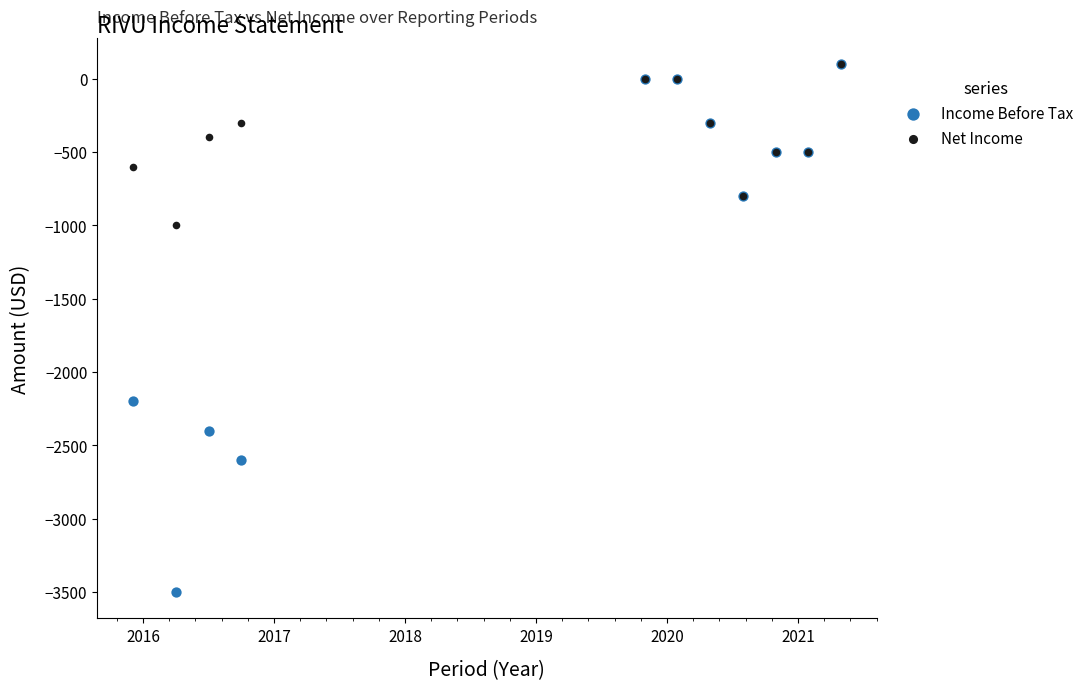

Across all series, what Y value is closest to -1700?

-2200